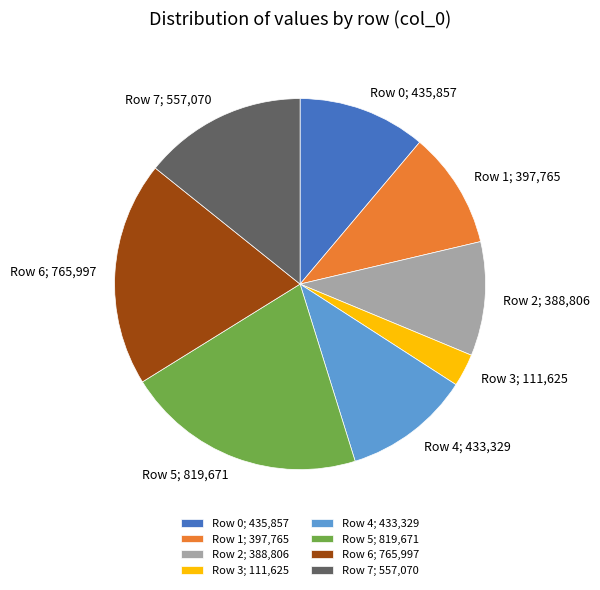

How many slices are in this pie chart?

8